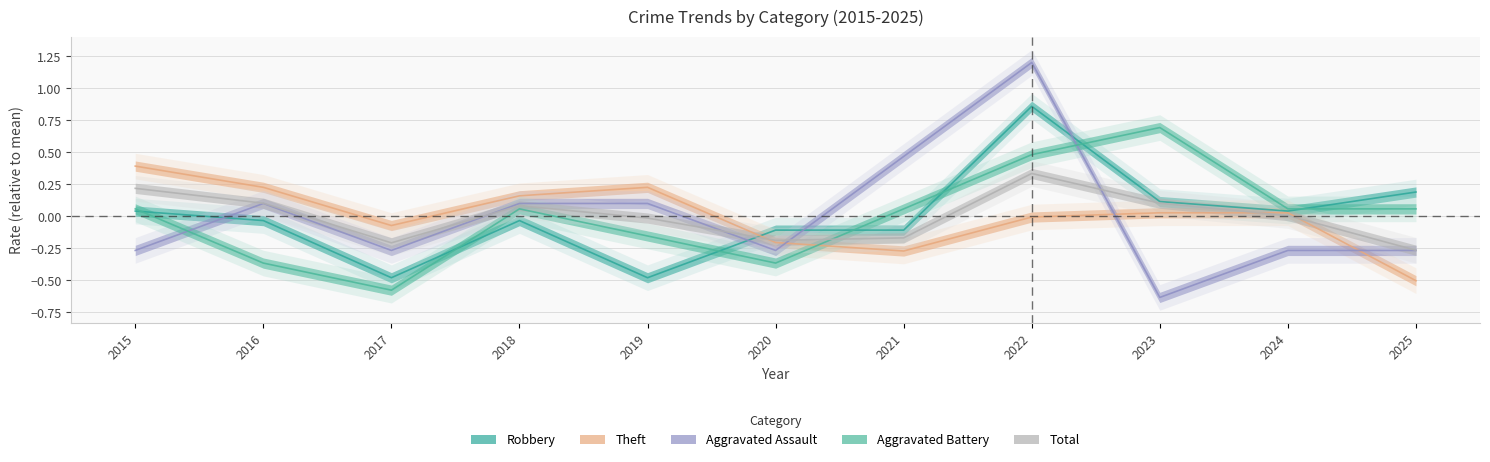

Reading left to right, transcribe all the data shown in this chart.

Robbery: 2015=0.0	2016=-0.0	2017=-0.5	2018=-0.0	2019=-0.5	2020=-0.1	2021=-0.1	2022=0.9	2023=0.1	2024=0.0	2025=0.2
Theft: 2015=0.4	2016=0.2	2017=-0.1	2018=0.2	2019=0.2	2020=-0.2	2021=-0.3	2022=-0.0	2023=0.0	2024=0.0	2025=-0.5
Aggravated Assault: 2015=-0.3	2016=0.1	2017=-0.3	2018=0.1	2019=0.1	2020=-0.3	2021=0.5	2022=1.2	2023=-0.6	2024=-0.3	2025=-0.3
Aggravated Battery: 2015=0.1	2016=-0.4	2017=-0.6	2018=0.1	2019=-0.2	2020=-0.4	2021=0.1	2022=0.5	2023=0.7	2024=0.1	2025=0.1
Total: 2015=0.2	2016=0.1	2017=-0.2	2018=0.1	2019=-0.0	2020=-0.2	2021=-0.2	2022=0.3	2023=0.1	2024=0.0	2025=-0.3